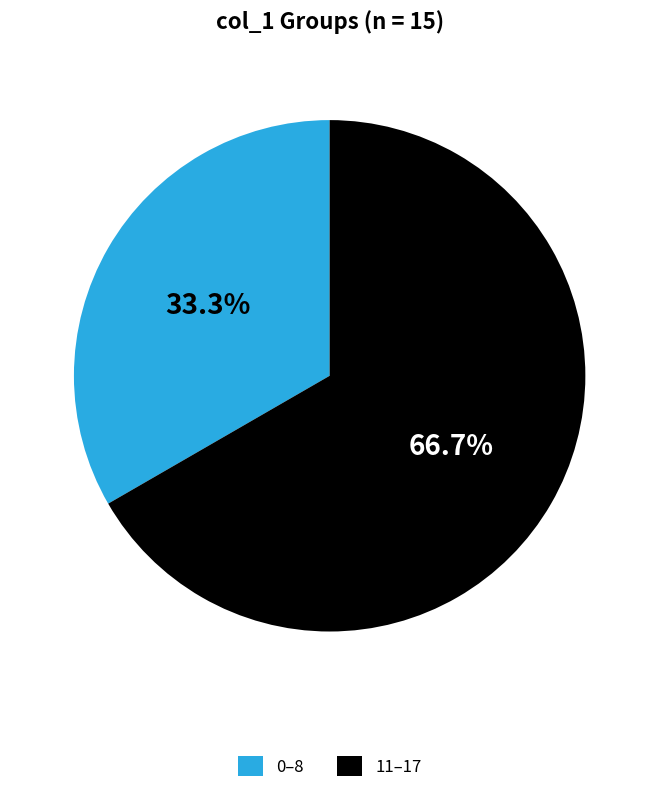

To the nearest percent, what is the average slice percentage?

50%